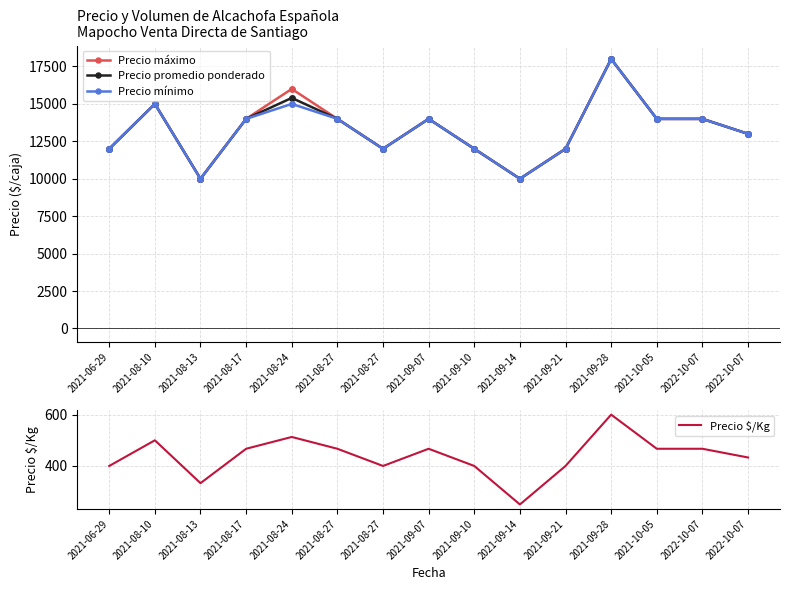

At which category is the sum across all series the highest?

2021-09-28